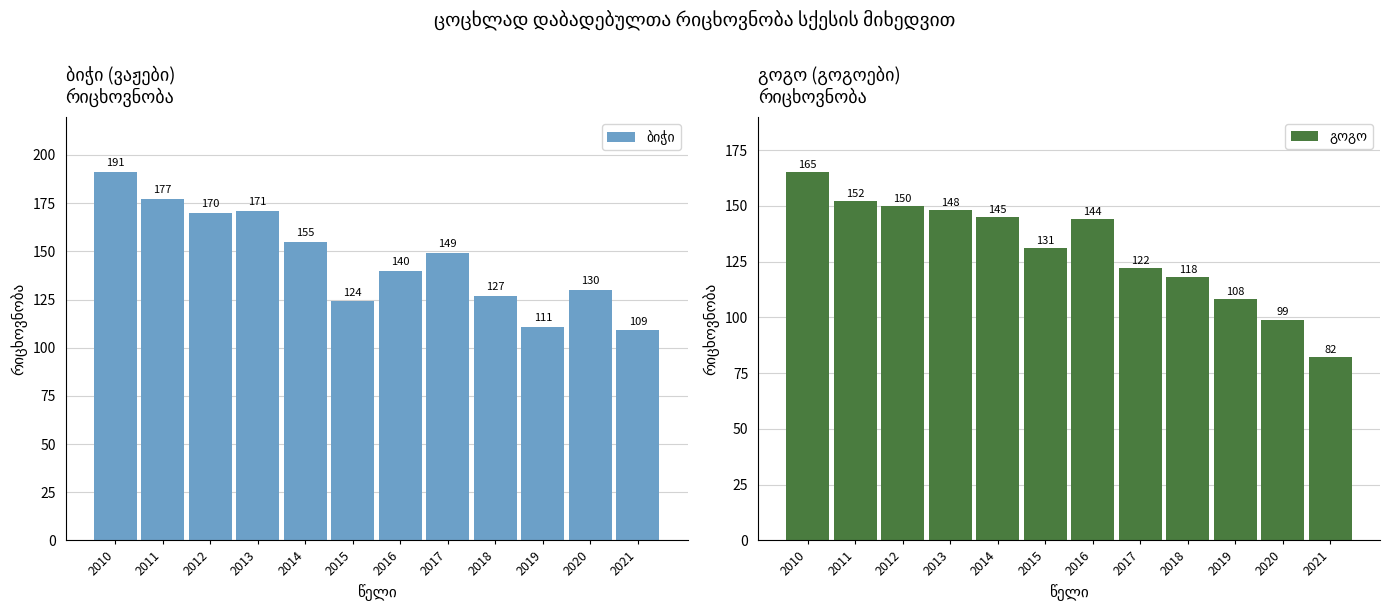

True or false: ბიჭი has a value of 191 at 2010.

True